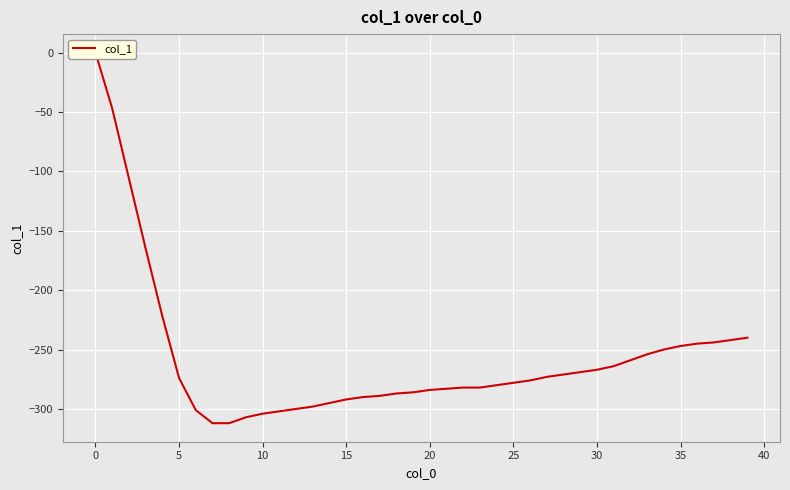

What is the sum of the values at 29 and 20?

-553